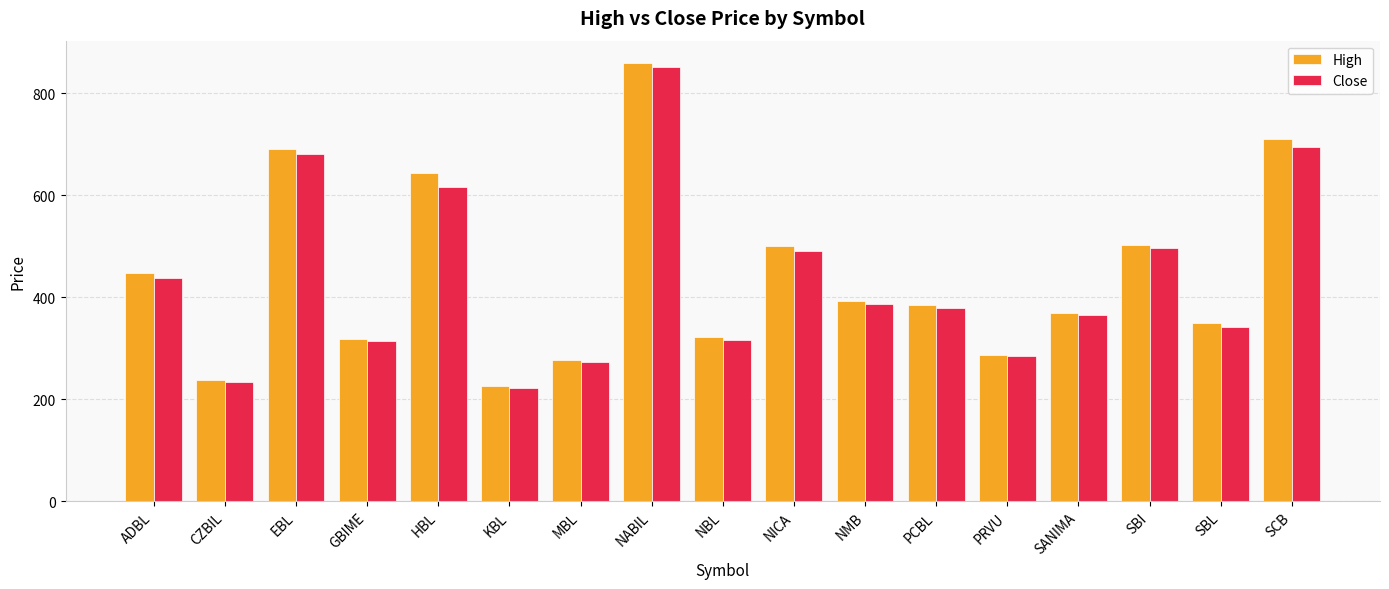

How many data points in High are less than 385?

8